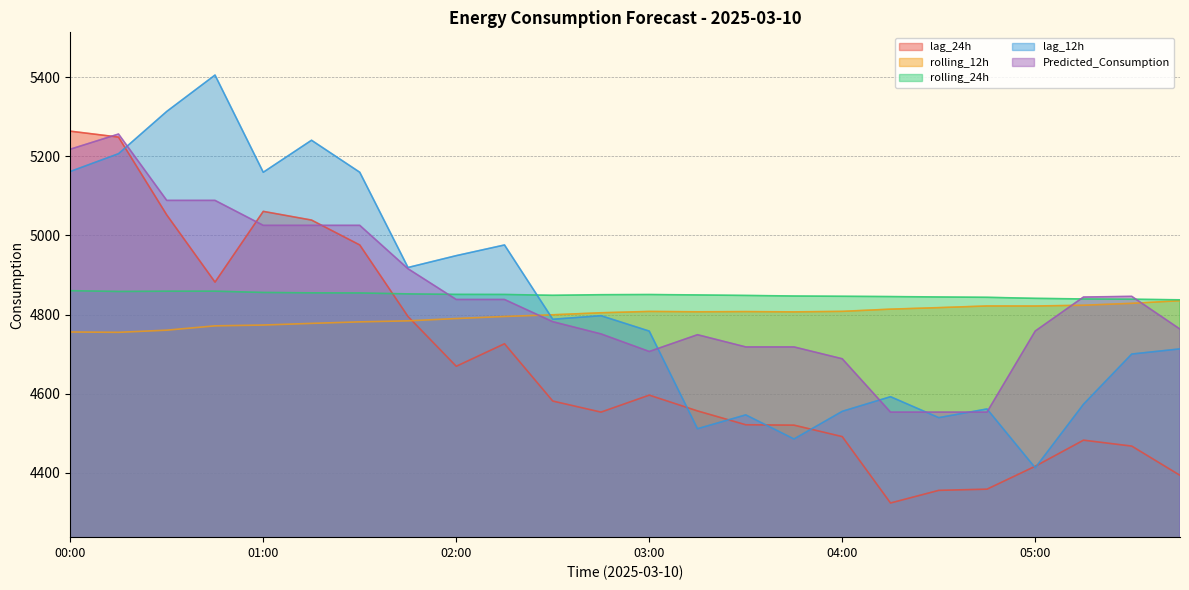

Which series has the largest total across all categories?

rolling_24h